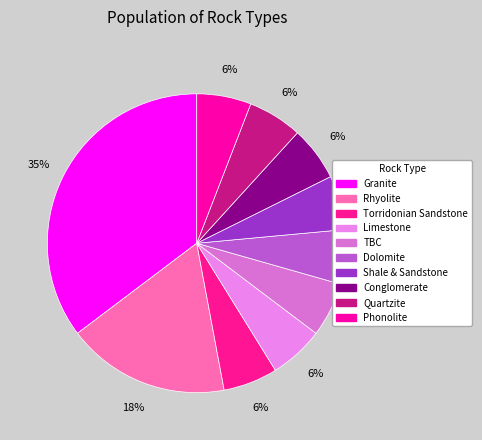

To the nearest percent, what is the difference between the largest and smallest slice percentages?

29%